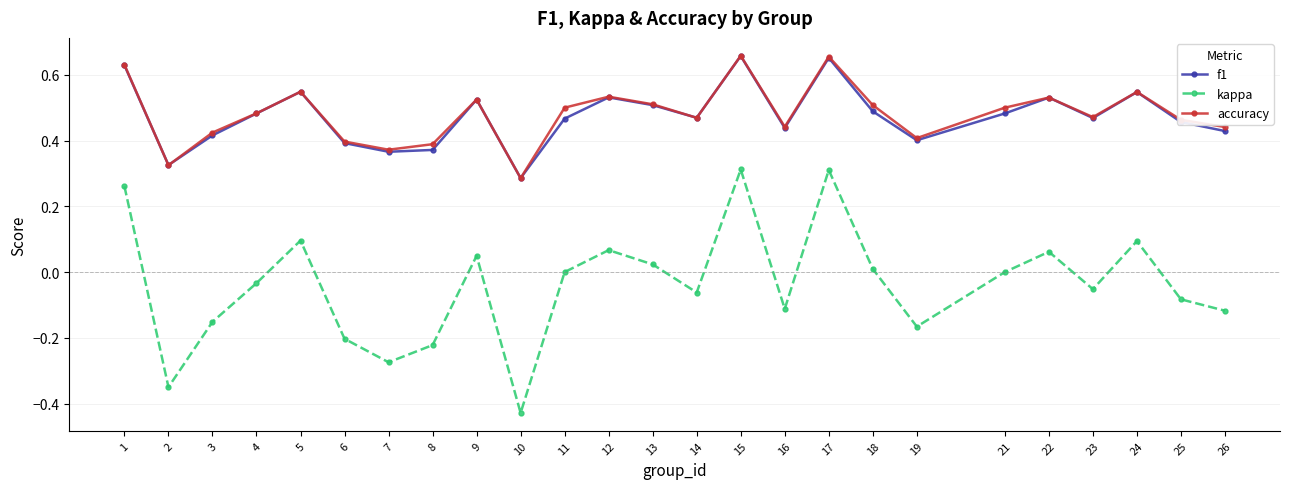

Is the value of f1 at 14 greater than the value of kappa at 13?

Yes